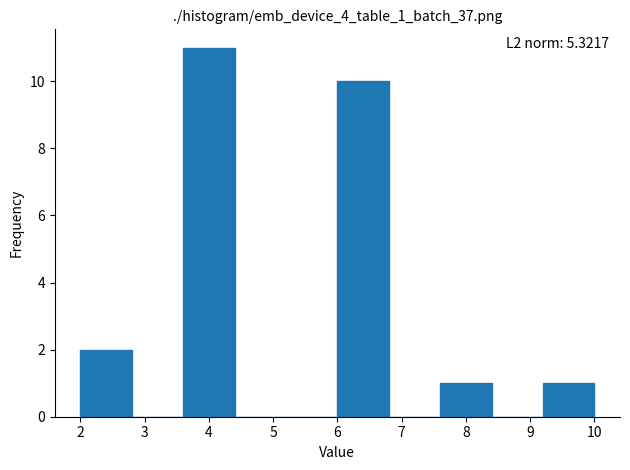

Over which range of the x-axis is the bar tallest?

3.6 to 4.4